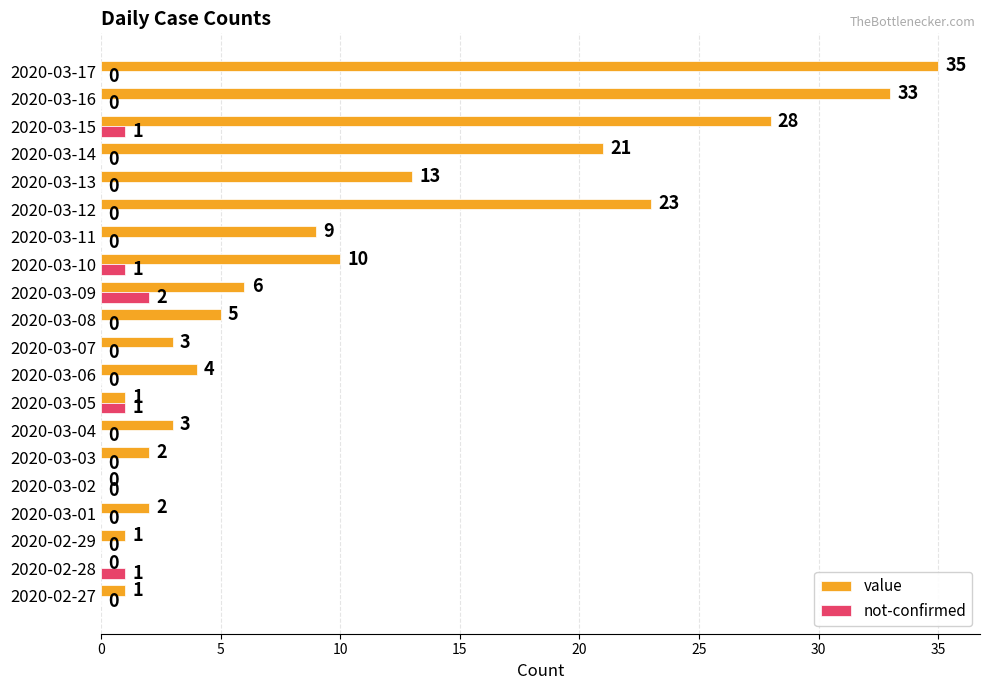

True or false: value has a value of 9 at 2020-03-11.

True